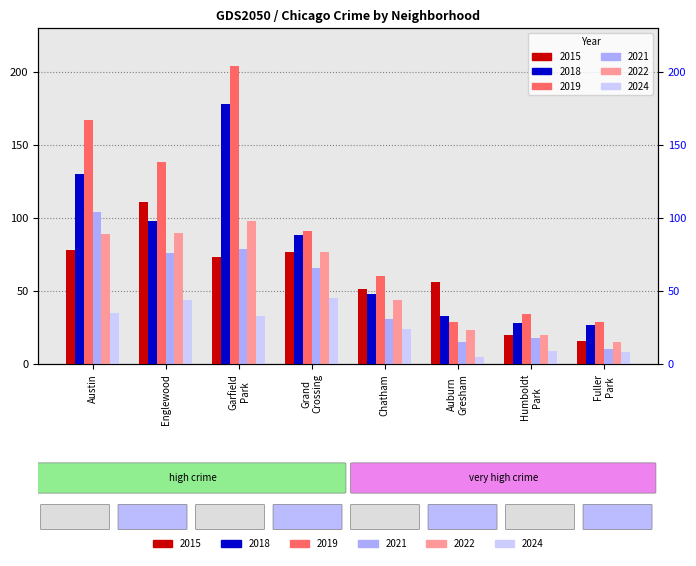

How many bars are there in each group?

6